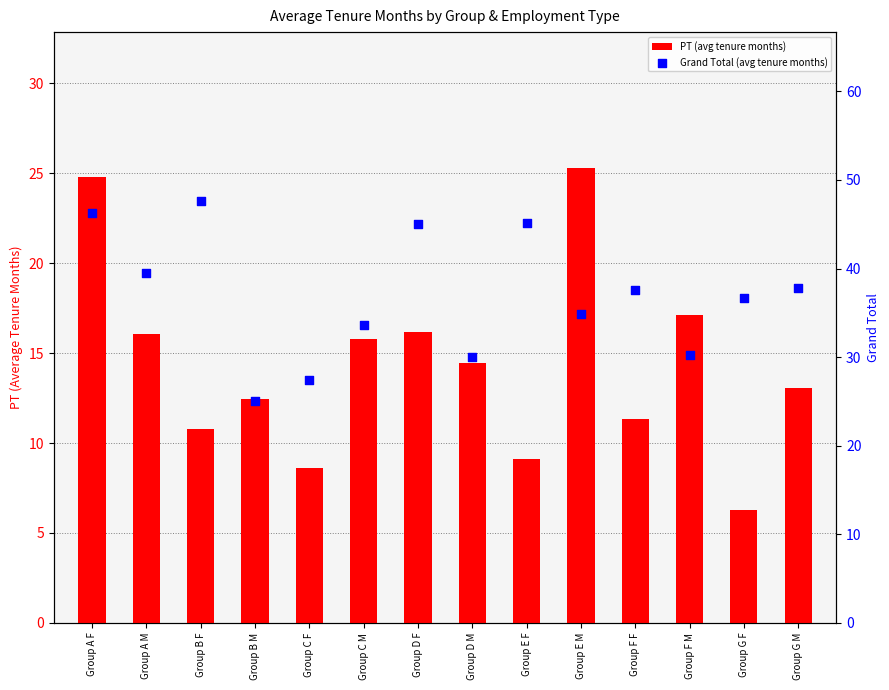

Which series has the largest total across all categories?

Grand Total (avg tenure months)